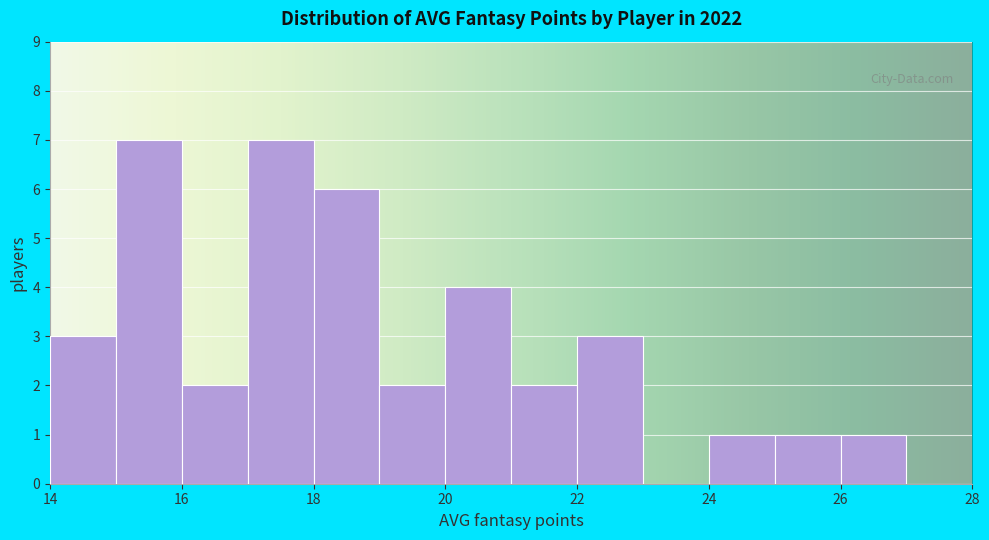

Reading left to right, list every bar in this chart as the range it spans on the x-axis followed by its height. The values are not printed on the chart, so give them approximately, as read against the axis.

14 to 15: 3
15 to 16: 7
16 to 17: 2
17 to 18: 7
18 to 19: 6
19 to 20: 2
20 to 21: 4
21 to 22: 2
22 to 23: 3
23 to 24: 0
24 to 25: 1
25 to 26: 1
26 to 27: 1
27 to 28: 0